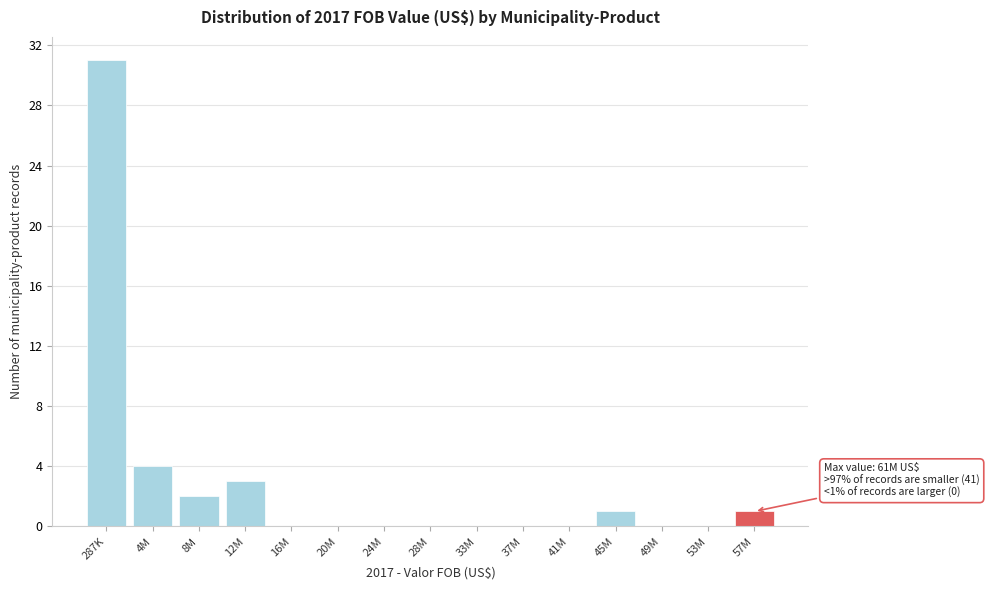

Reading left to right, what are all the values shown in this chart?

287K=31	4M=4	8M=2	12M=3	16M=0	20M=0	24M=0	28M=0	33M=0	37M=0	41M=0	45M=1	49M=0	53M=0	57M=1